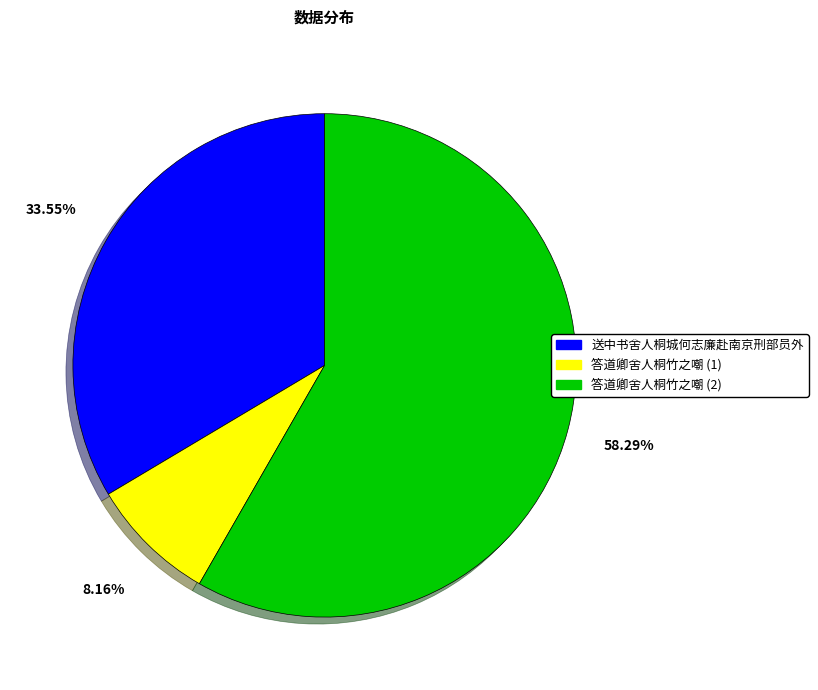

Is the sum of 答道卿舍人桐竹之嘲 (2) and 答道卿舍人桐竹之嘲 (1) greater than half?

Yes